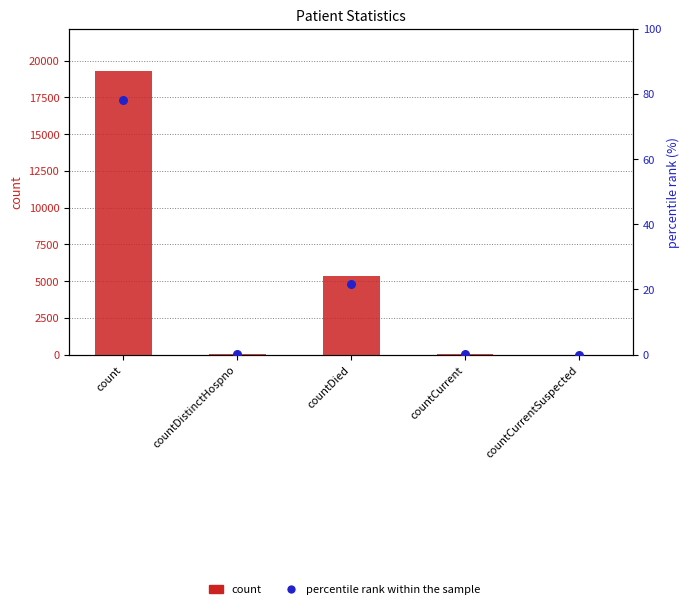

Which series has the largest total across all categories?

count